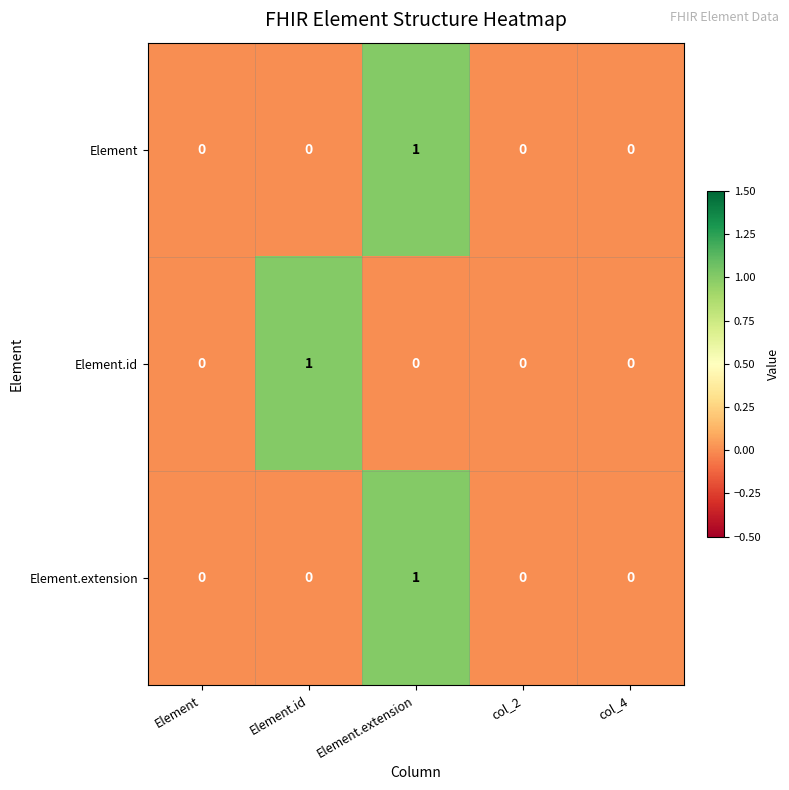

What is the total value across all series at Element.id?

1